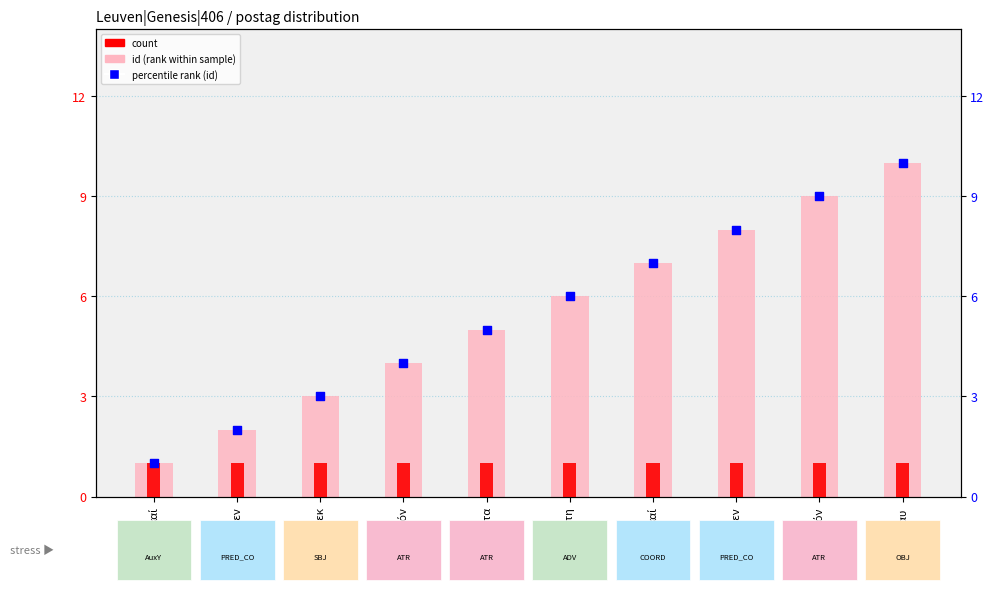

What is the total value across all series at Φαλεκ?

7